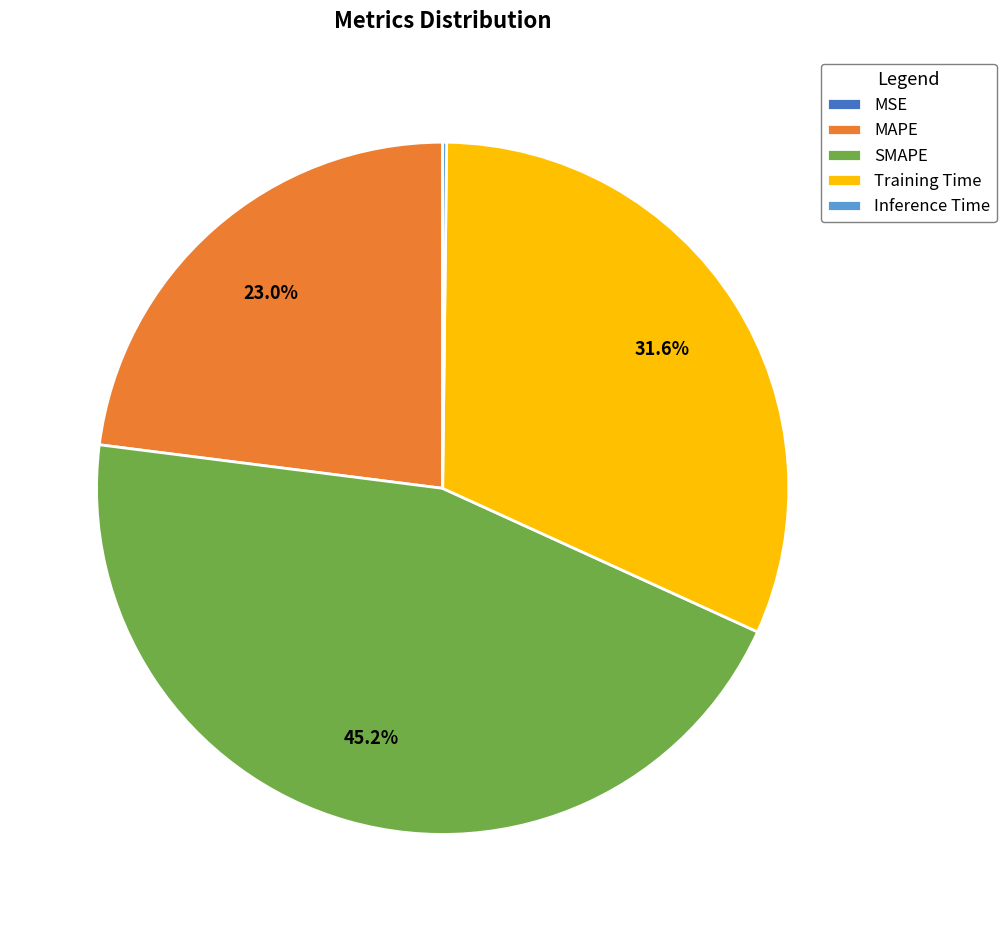

How much of the chart is everything except MAPE?

77.0%